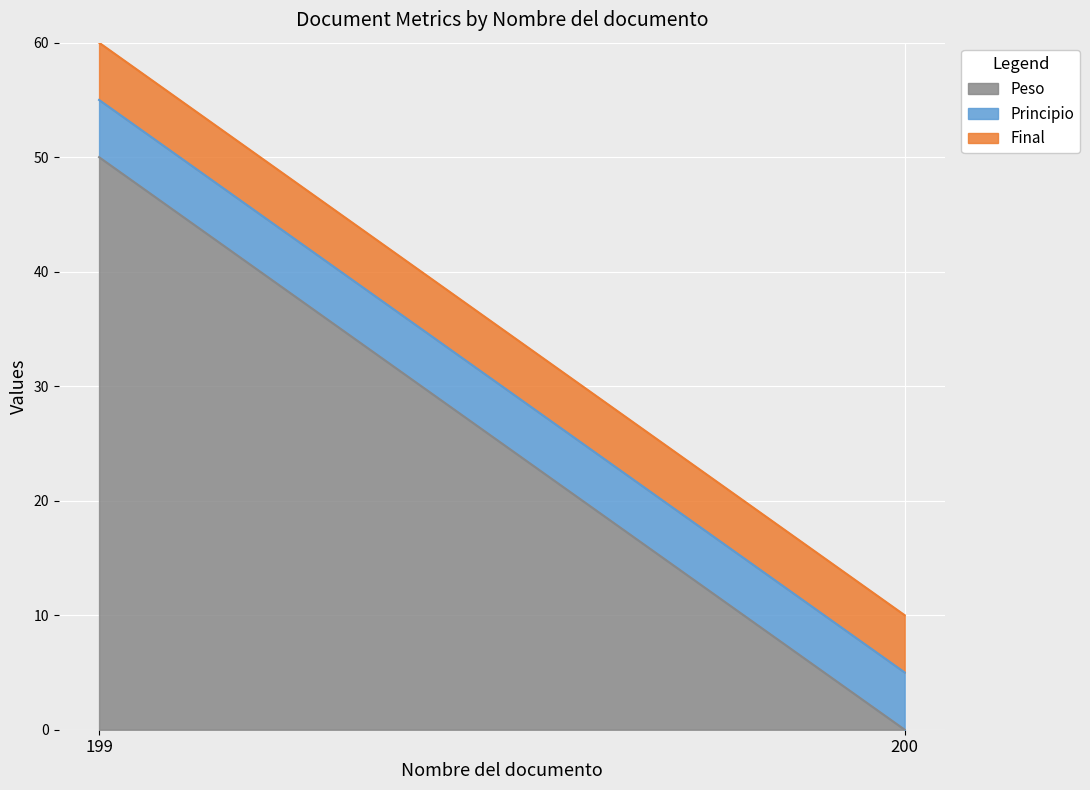

Is the value of Final at 199 greater than the value of Peso at 200?

Yes